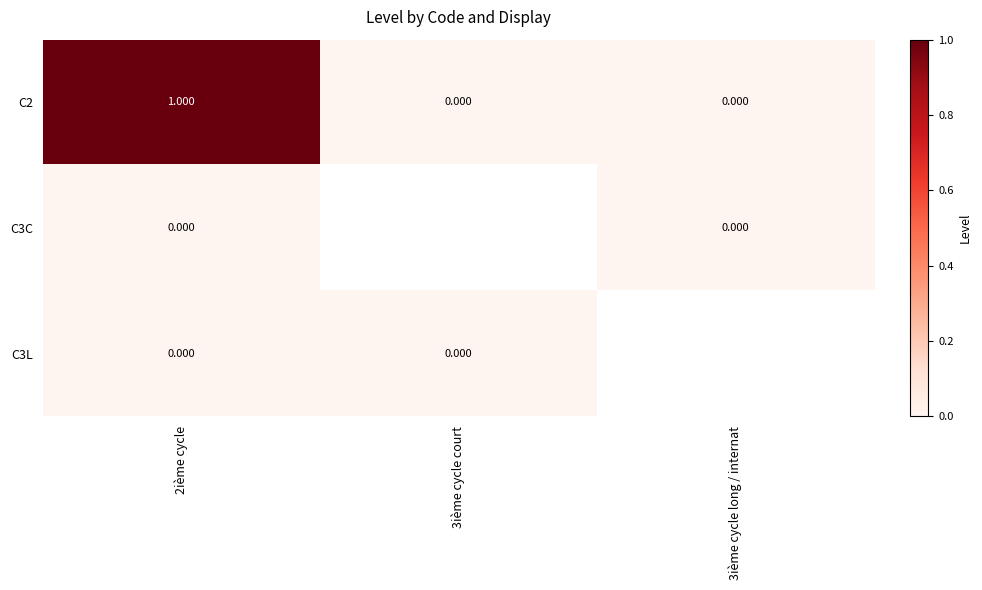

At which category is the sum across all series the highest?

2ième cycle